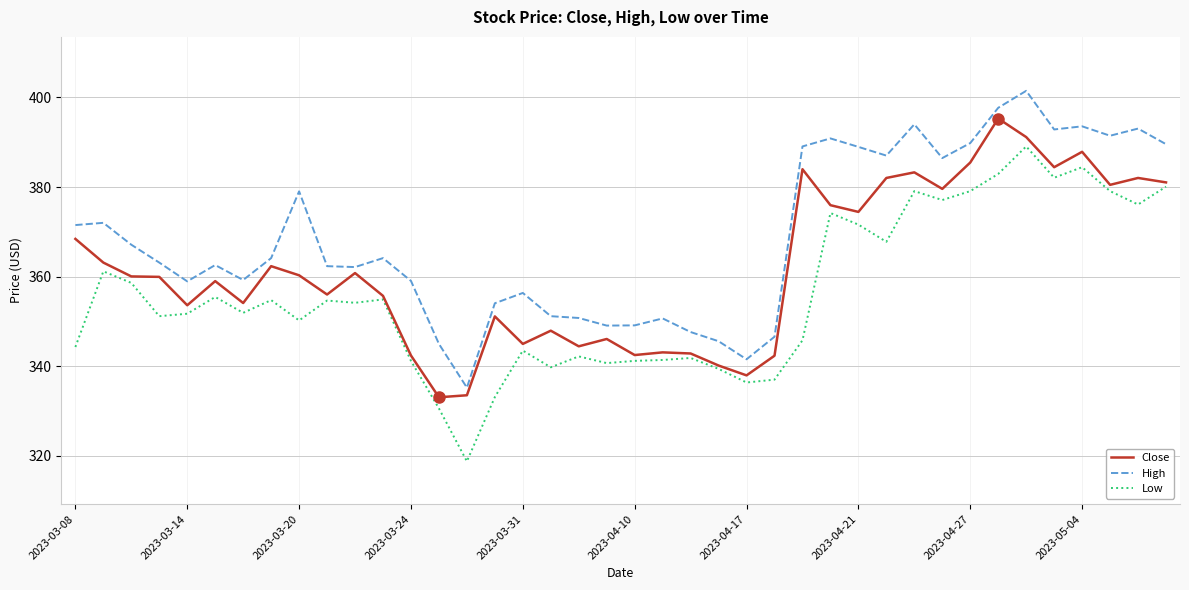

Which series has the widest spread of values?

Low